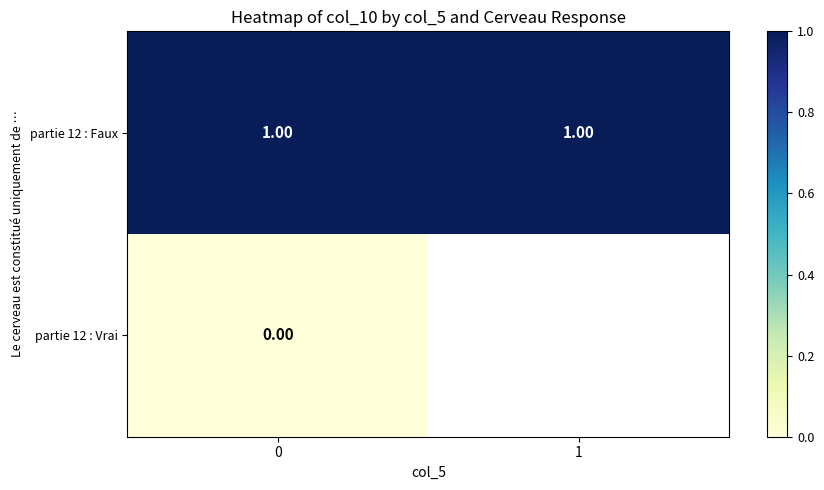

Between 1 and 0, which is larger?

1